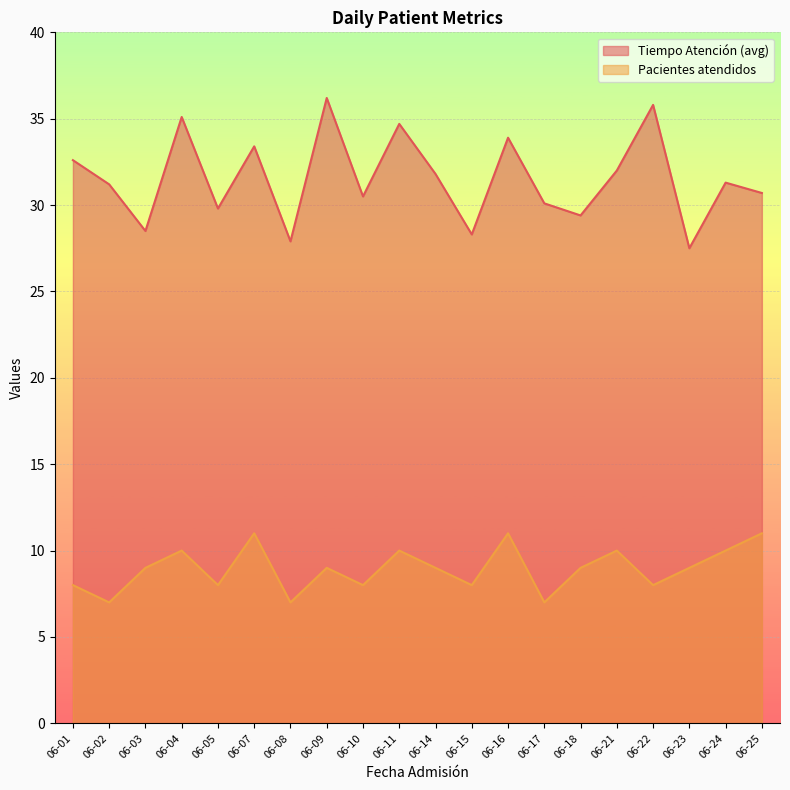

True or false: Tiempo Atención (avg) and Pacientes atendidos intersect in this chart.

False